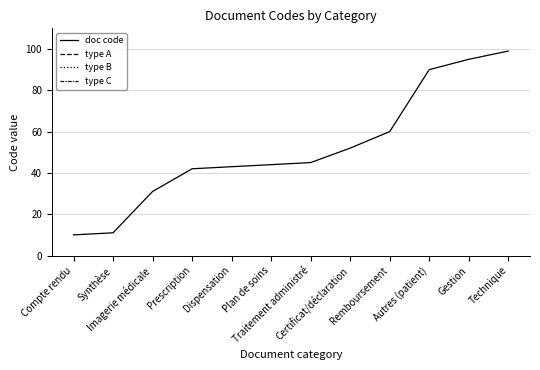

How many positive values does the type C series have?

4